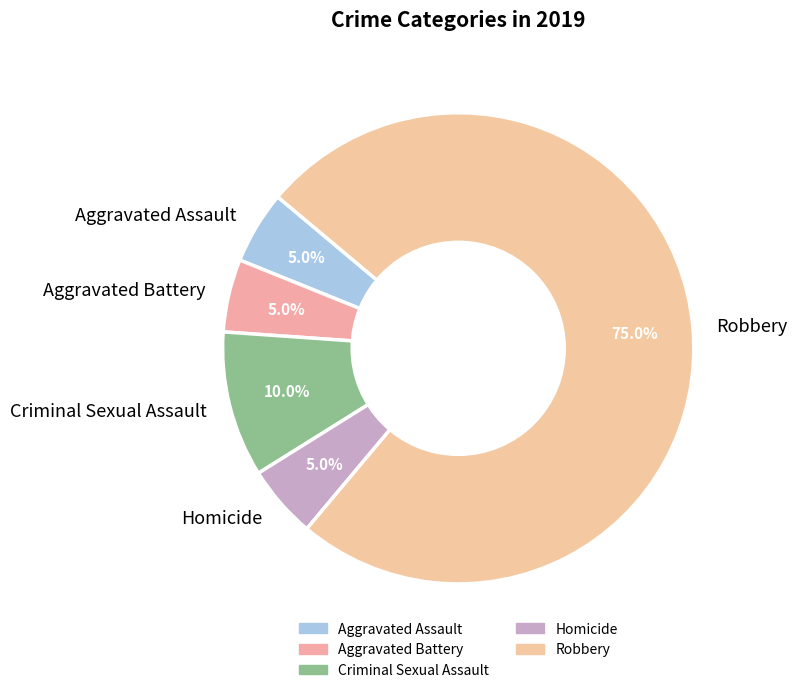

To the nearest percent, what portion does Robbery represent?

75%